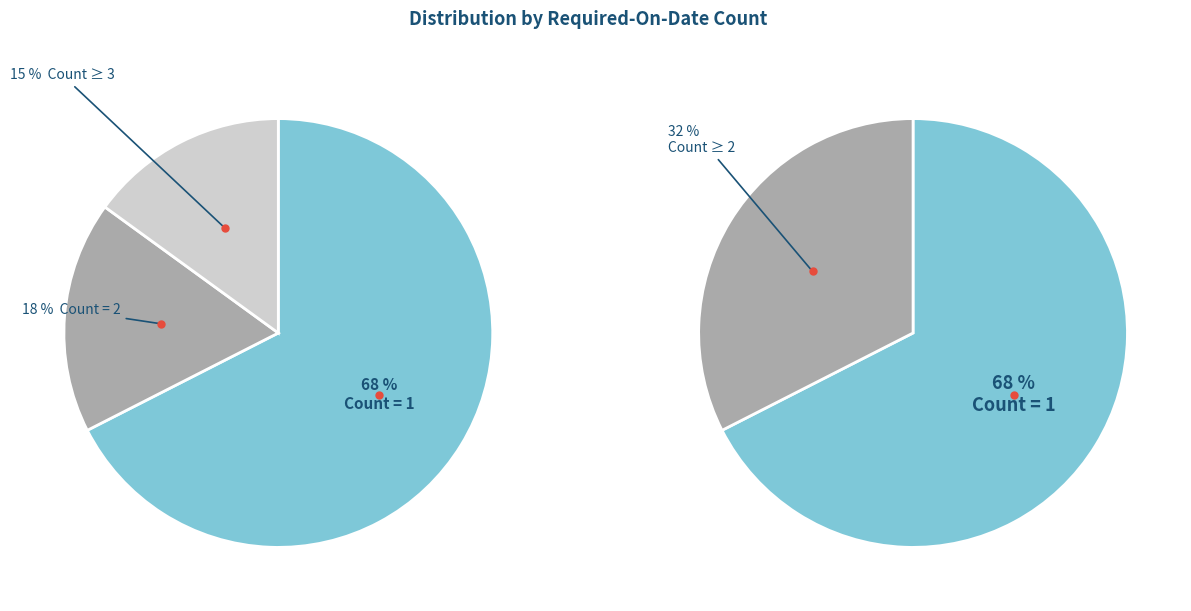

Does Count = 1 account for over 50% of the chart?

Yes